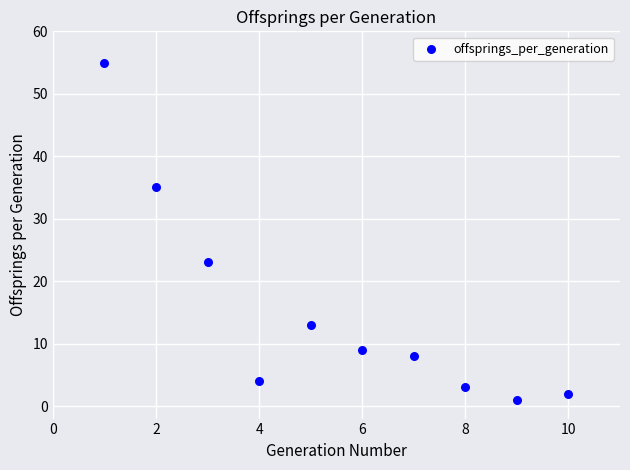

What Y value in the scatter plot is closest to 28?

23